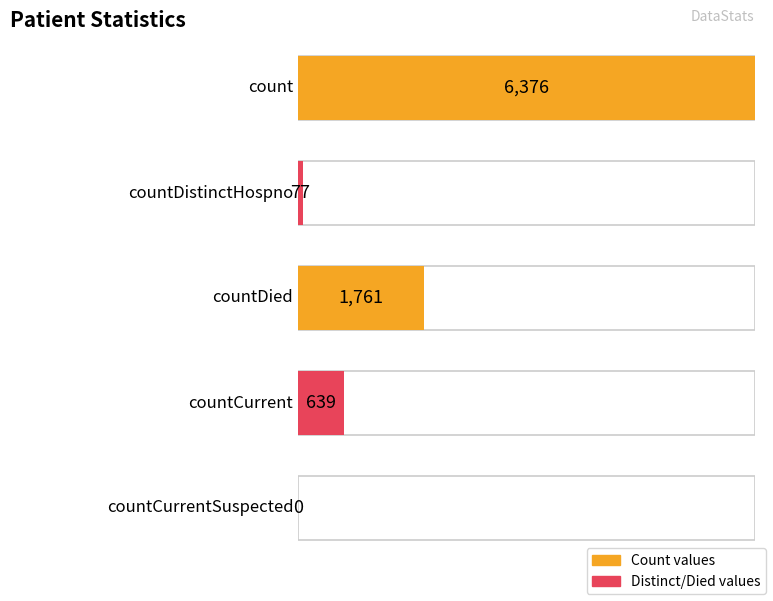

What is the difference between the maximum and minimum values?

6376